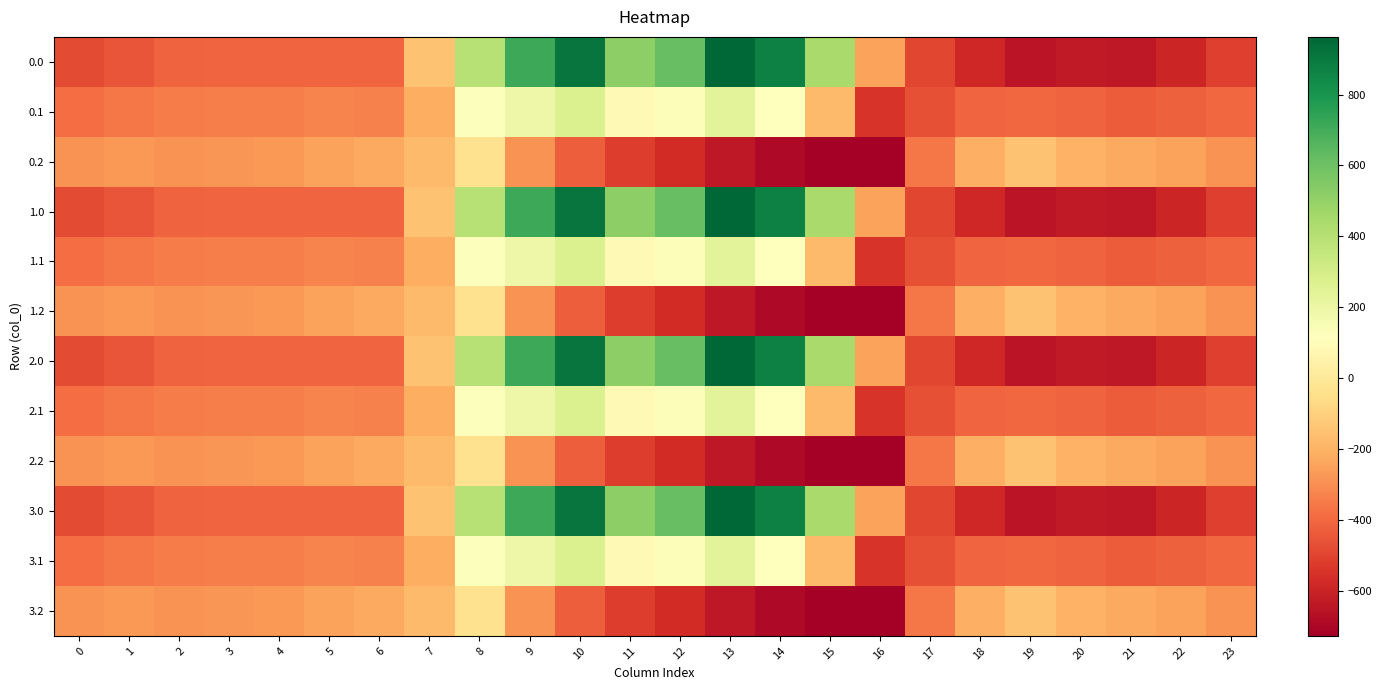

Between 3 and 4, which is larger?

3